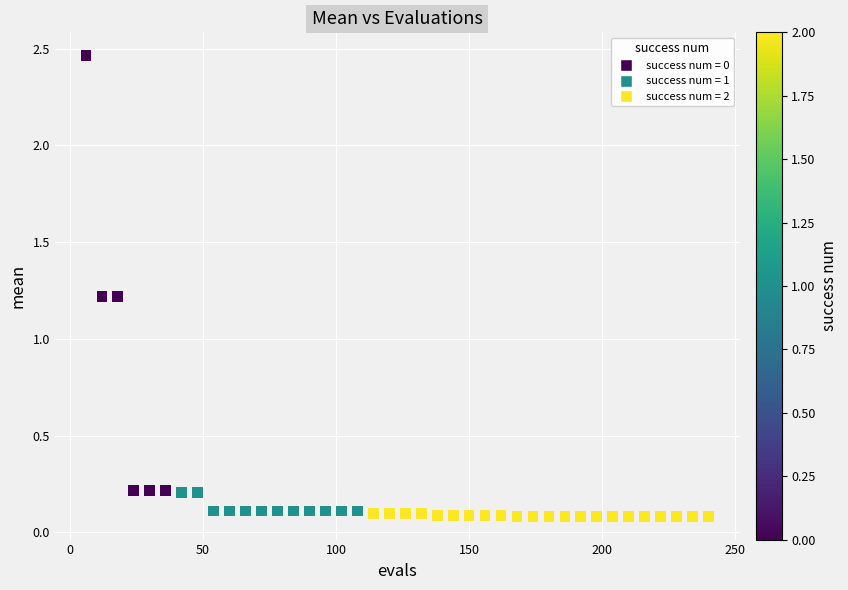

What is the range of X values (max minus min)?

234.0